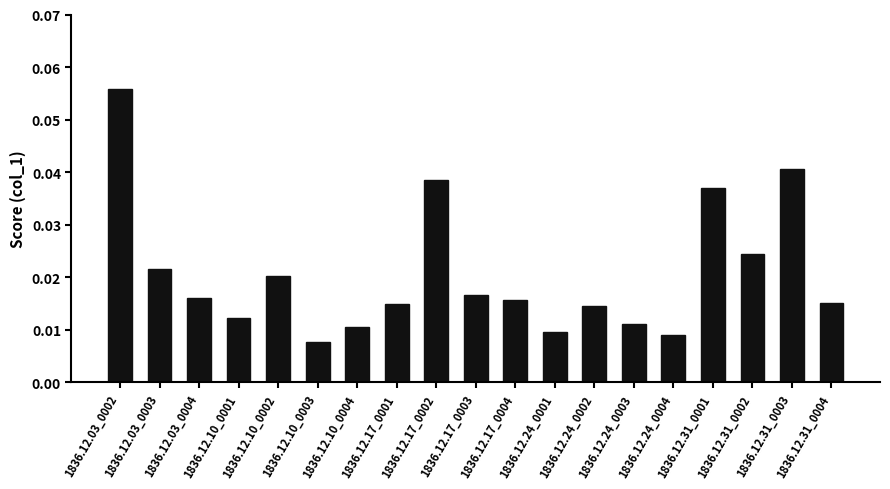

What is the sum of all values?

0.4